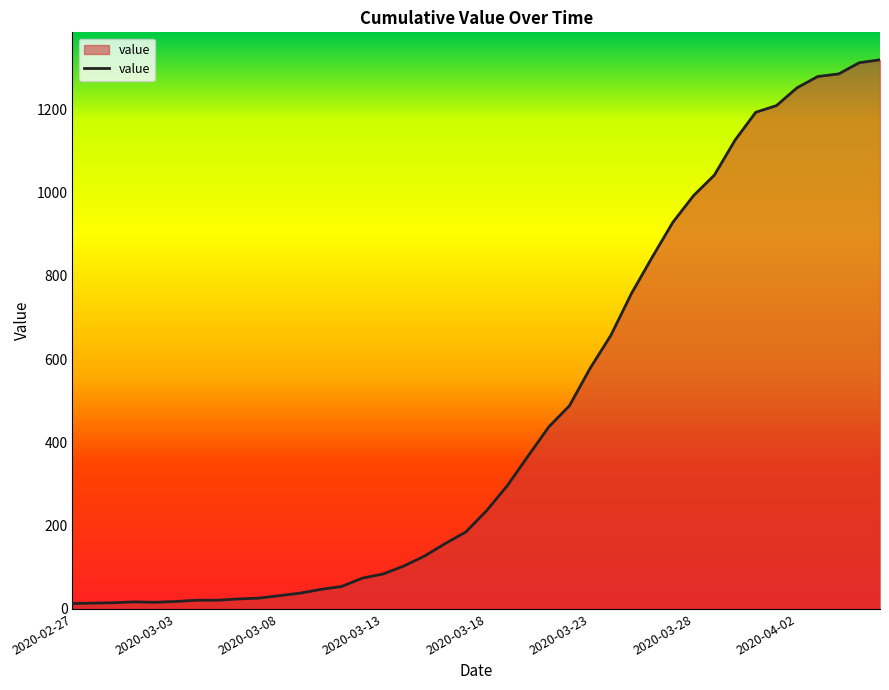

What is the maximum value shown in the chart?

1319